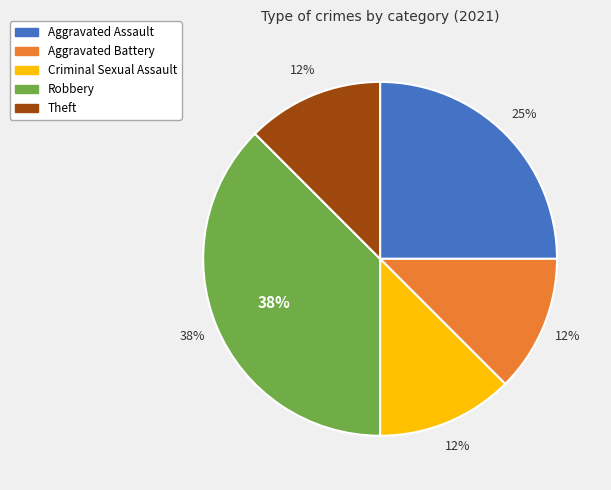

Which category has the smallest portion of the pie?

Aggravated Battery